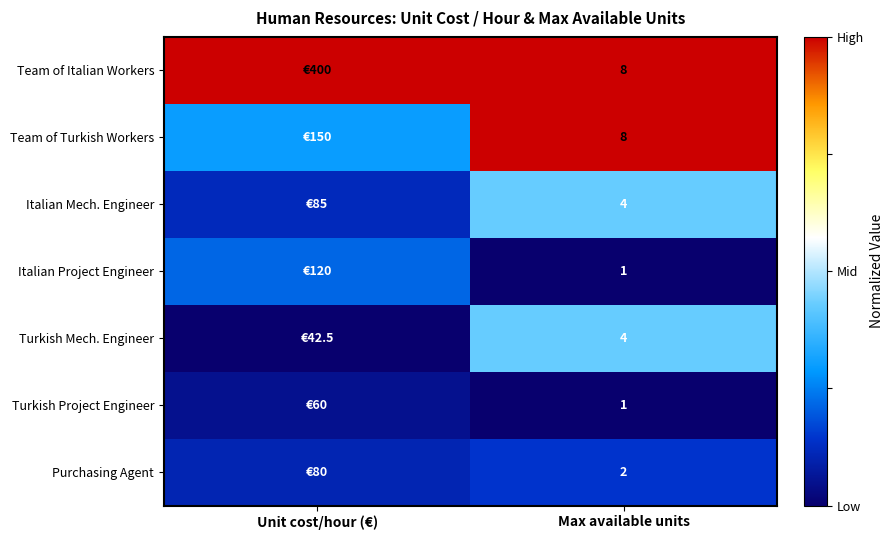

What is the total value across all series at Max available units?

28.0